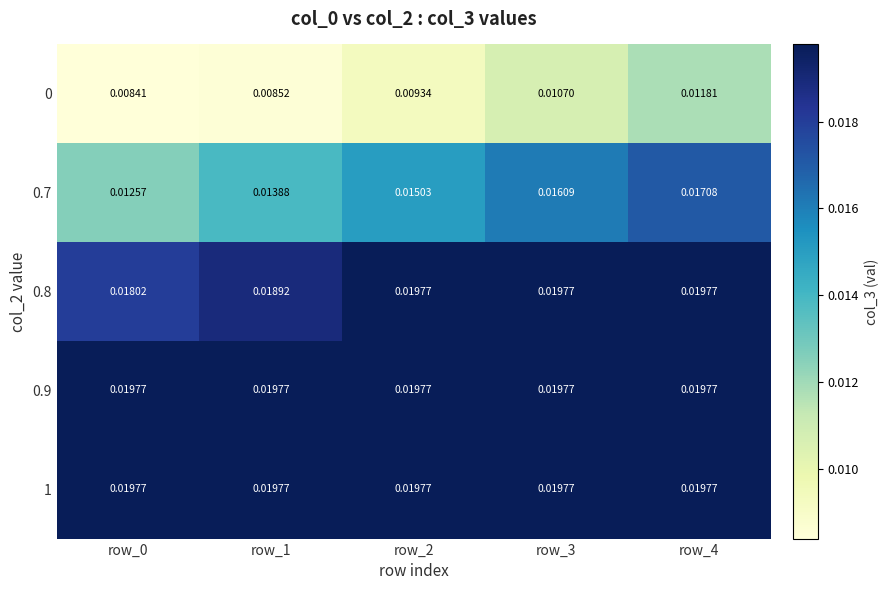

Which series has the largest range (max minus min)?

0.7